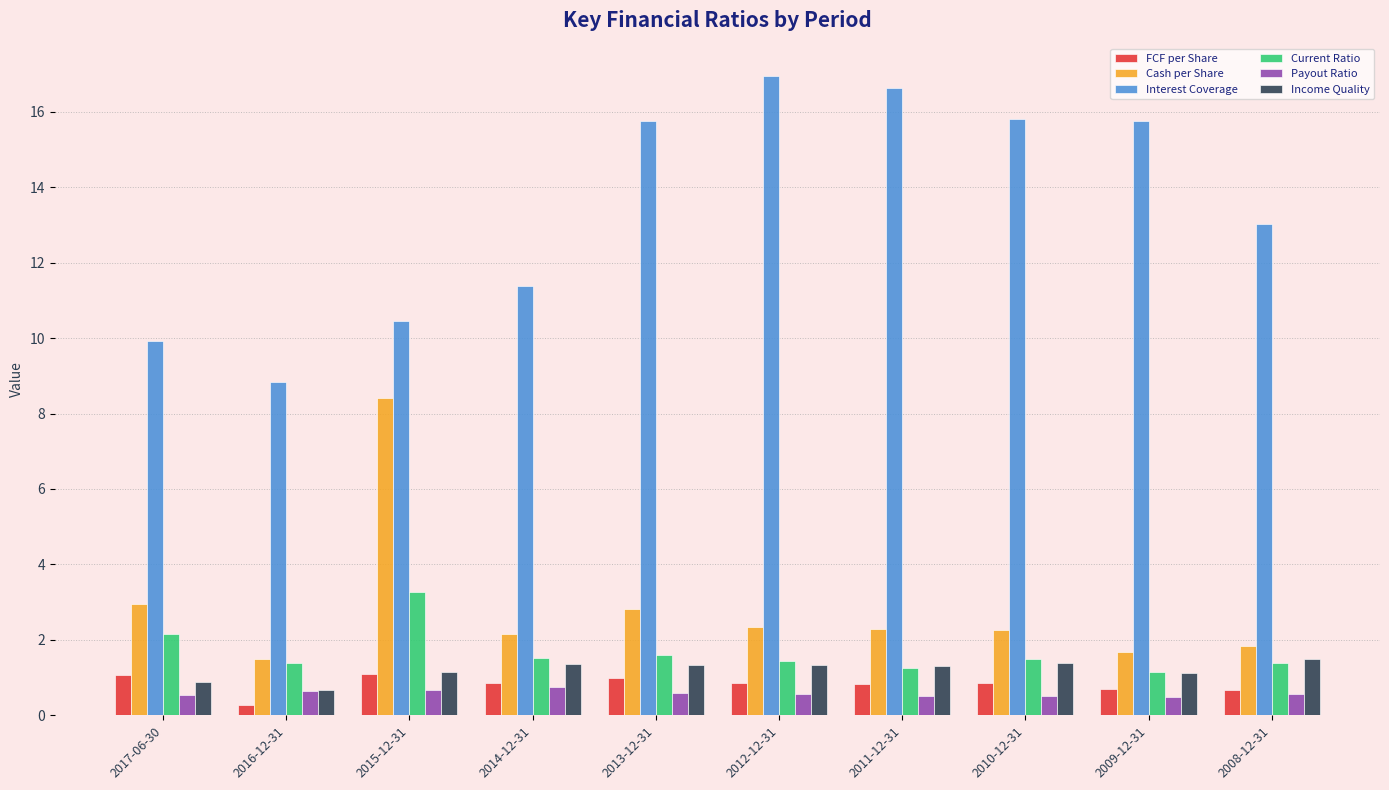

Which category has the lowest value across all series?

2016-12-31